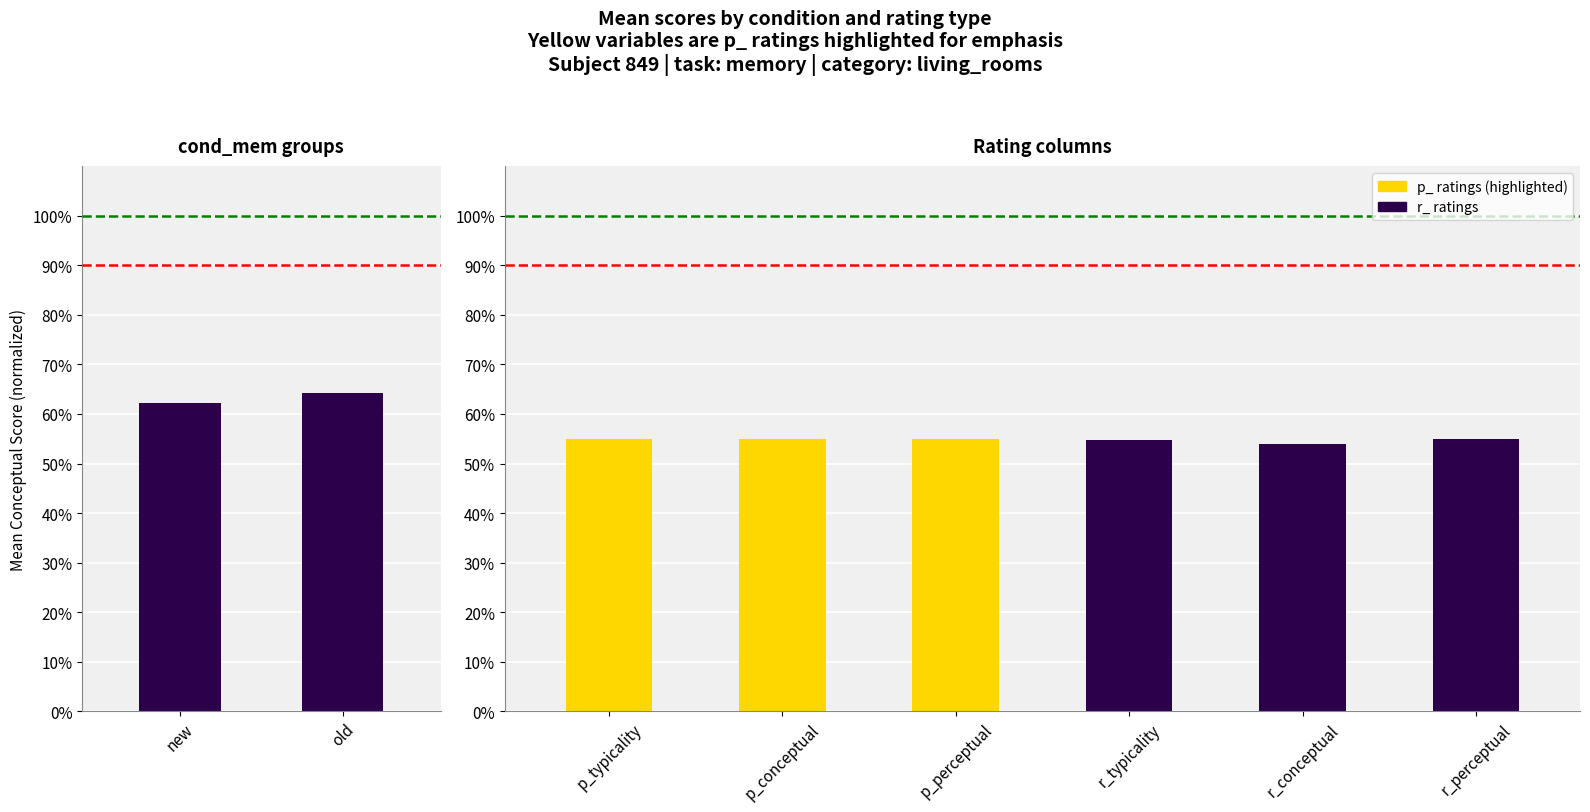

What is the value of the 1st bar from the left?

62.2